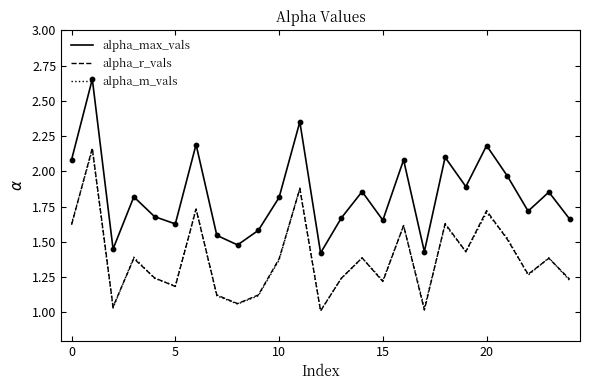

What are all the series names shown in the legend?

alpha_max_vals, alpha_r_vals, alpha_m_vals